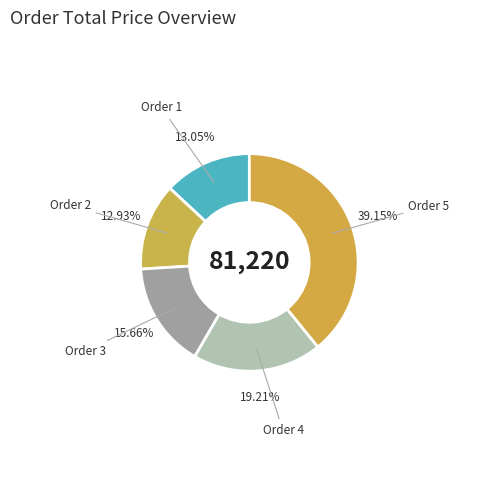

Does Order 2 represent more than half of the total?

No